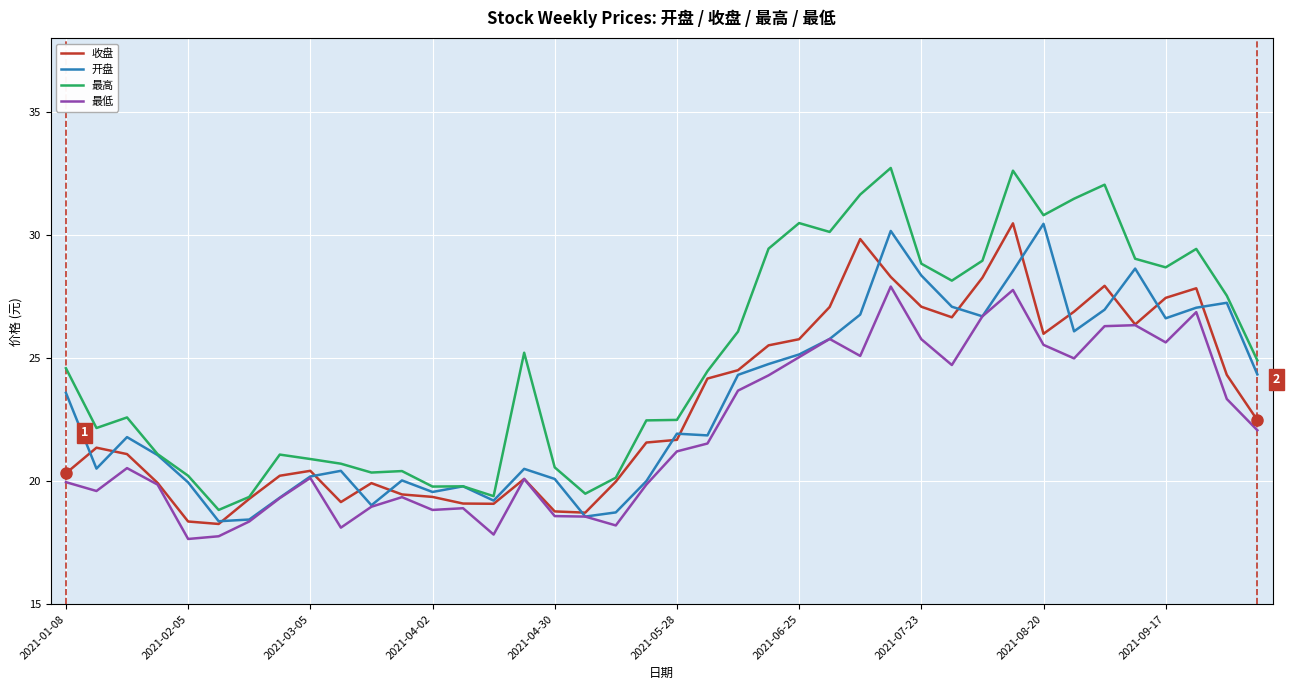

True or false: 最低 and 最高 cross at least once.

False